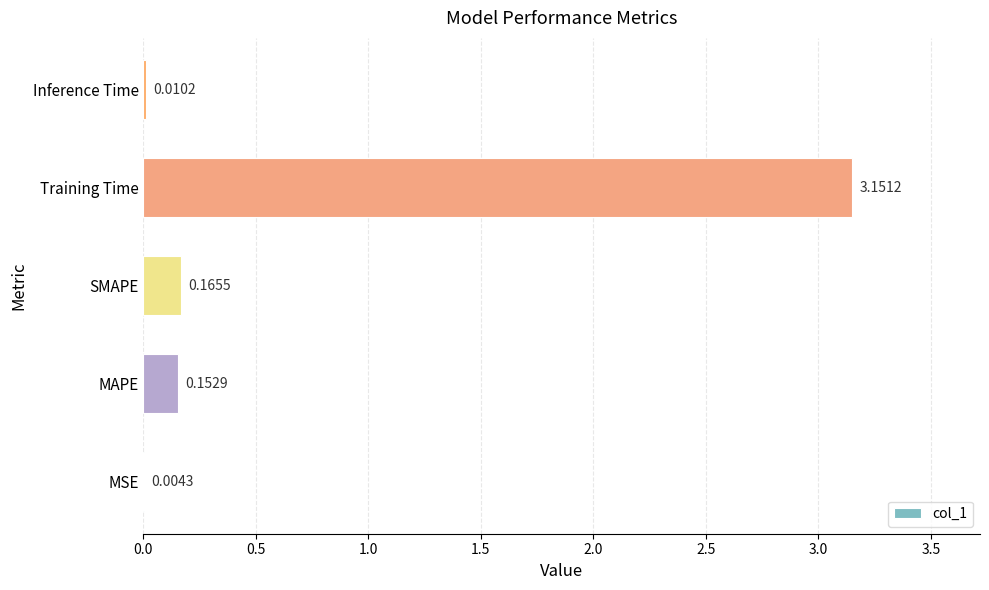

What is the sum of all values?

3.5